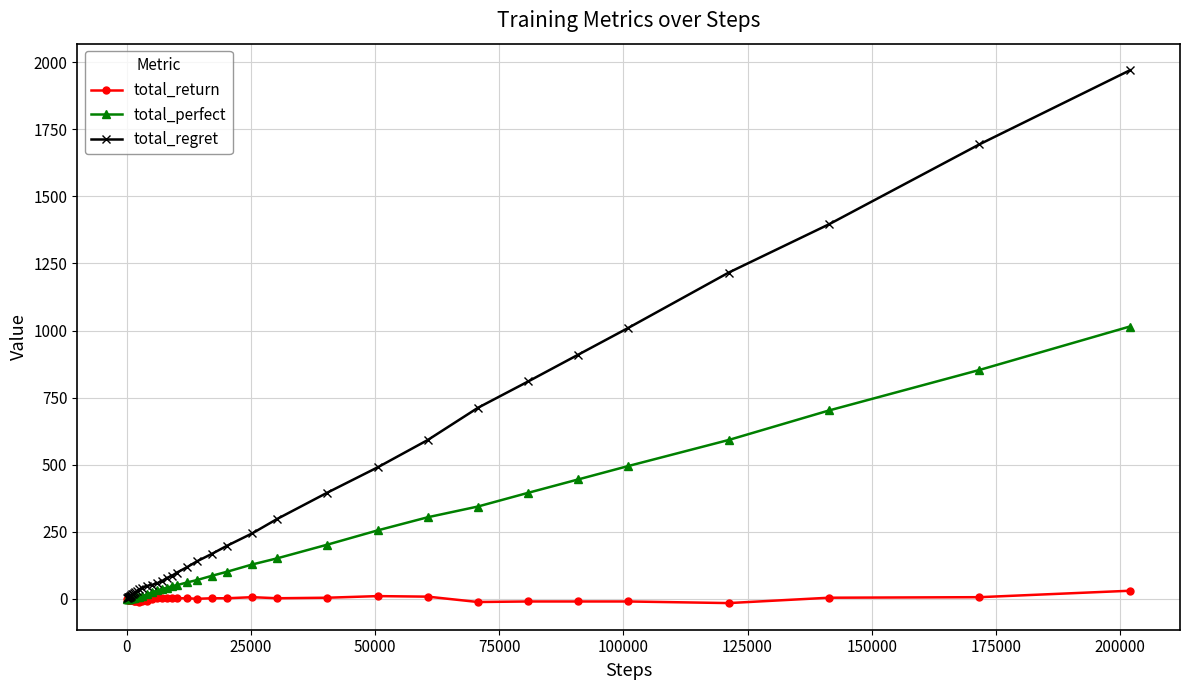

What is the sum of all total_return values?

-61